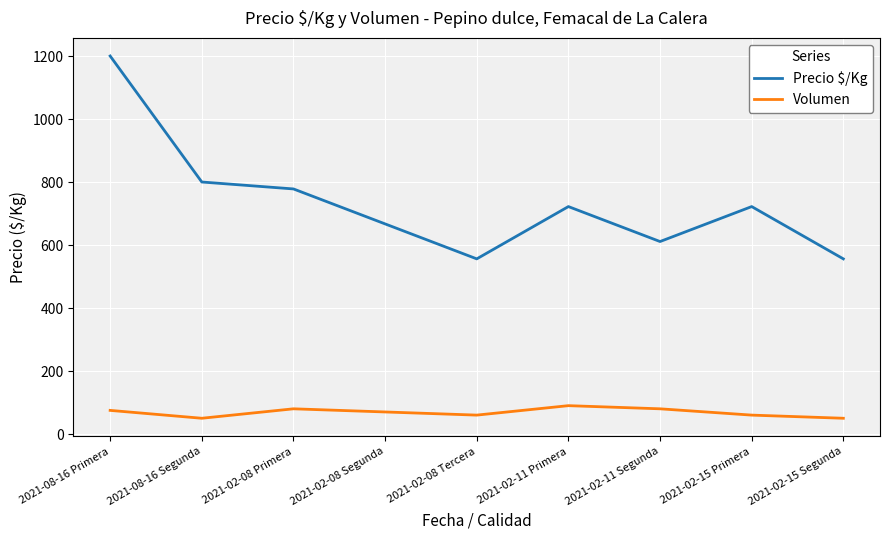

Is this an area chart (filled region under the line)?

No